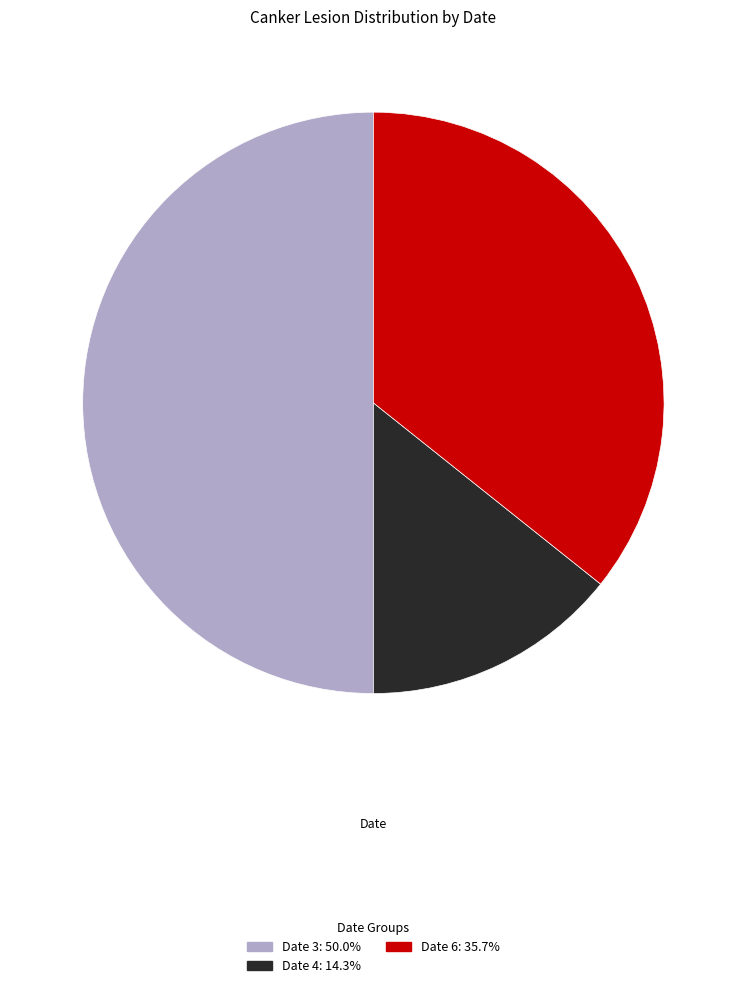

What is the largest slice in the pie chart?

3